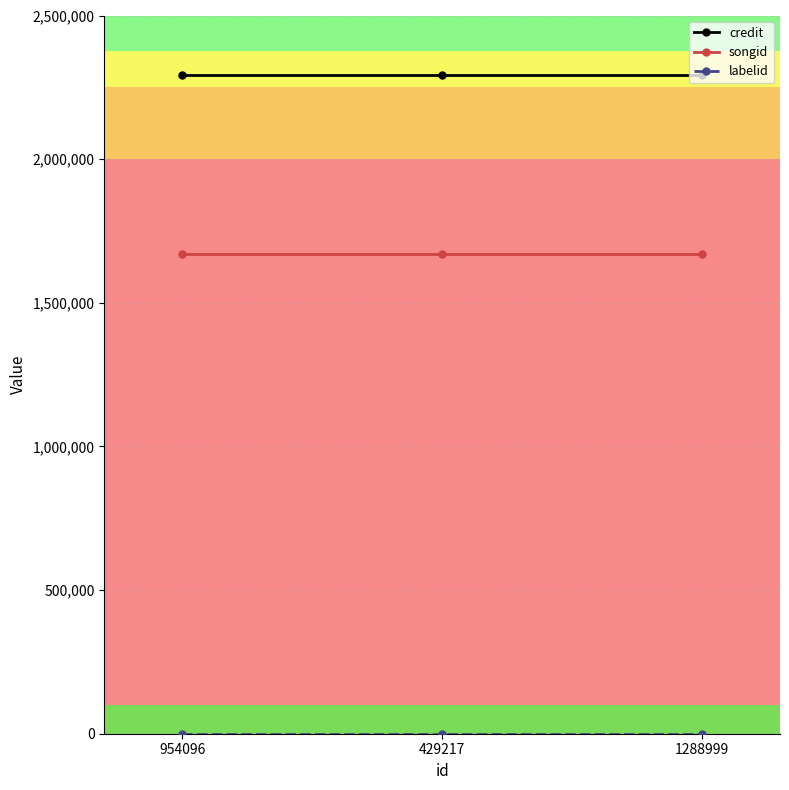

At how many categories does at least one series exceed 2193162?

3